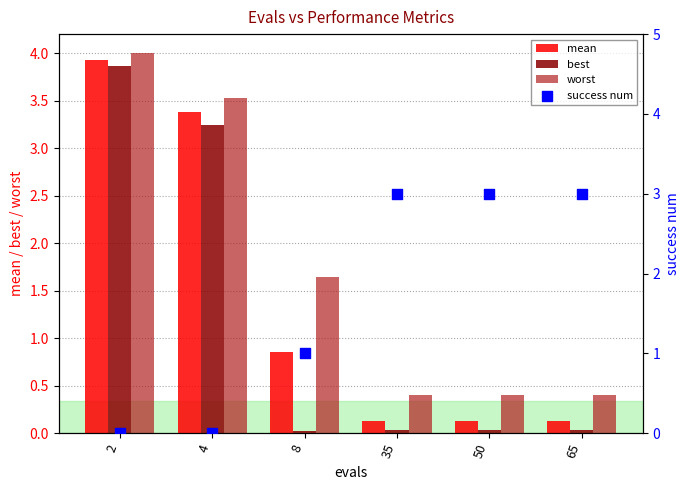

What is the total value across all series at 2?

11.8